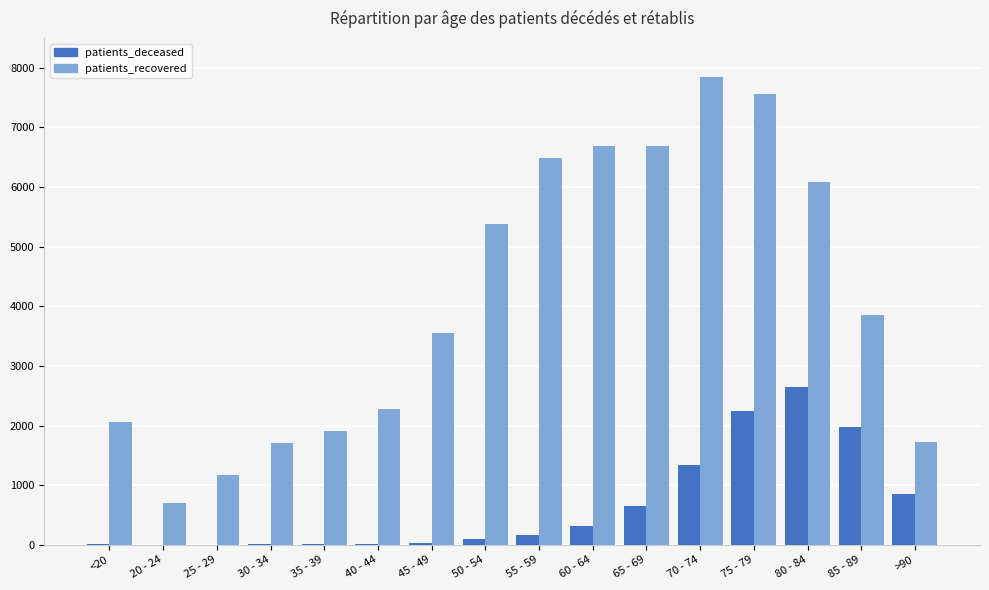

Are the bars horizontal?

No